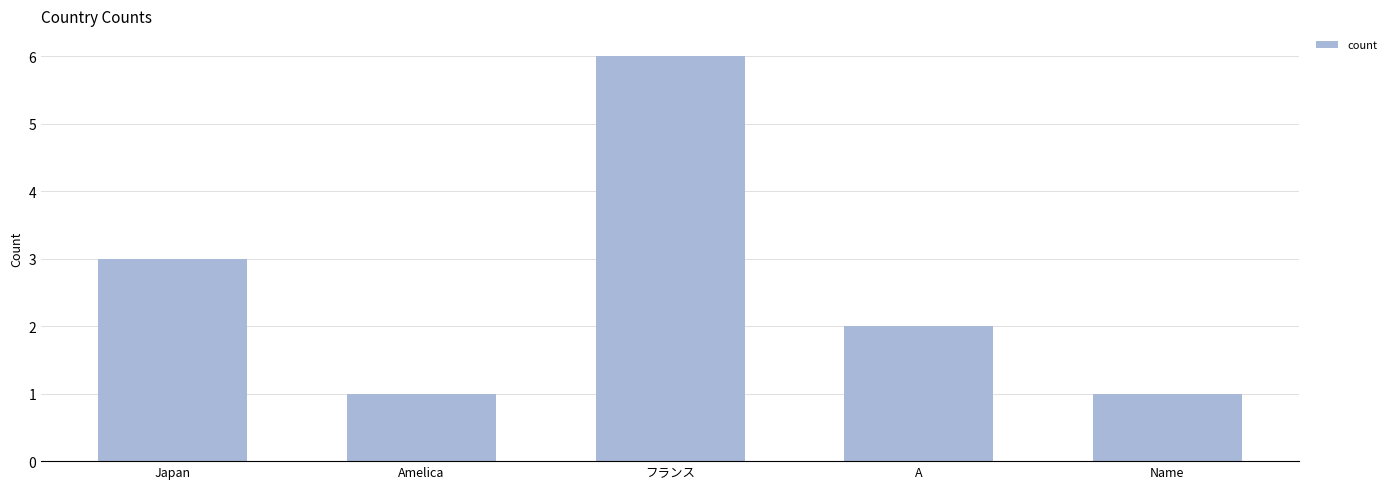

Count the number of data series in this chart.

1